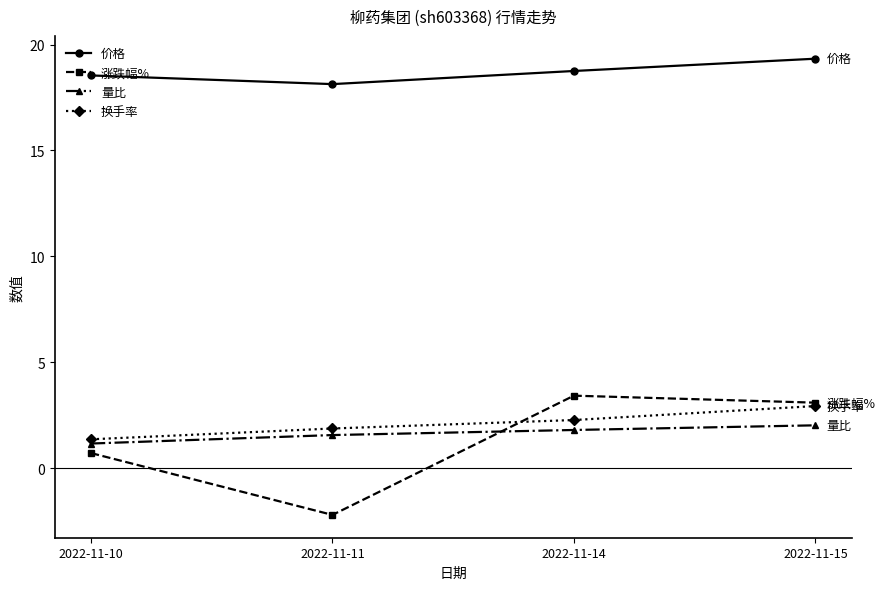

How many data points in 换手率 are less than 2?

2